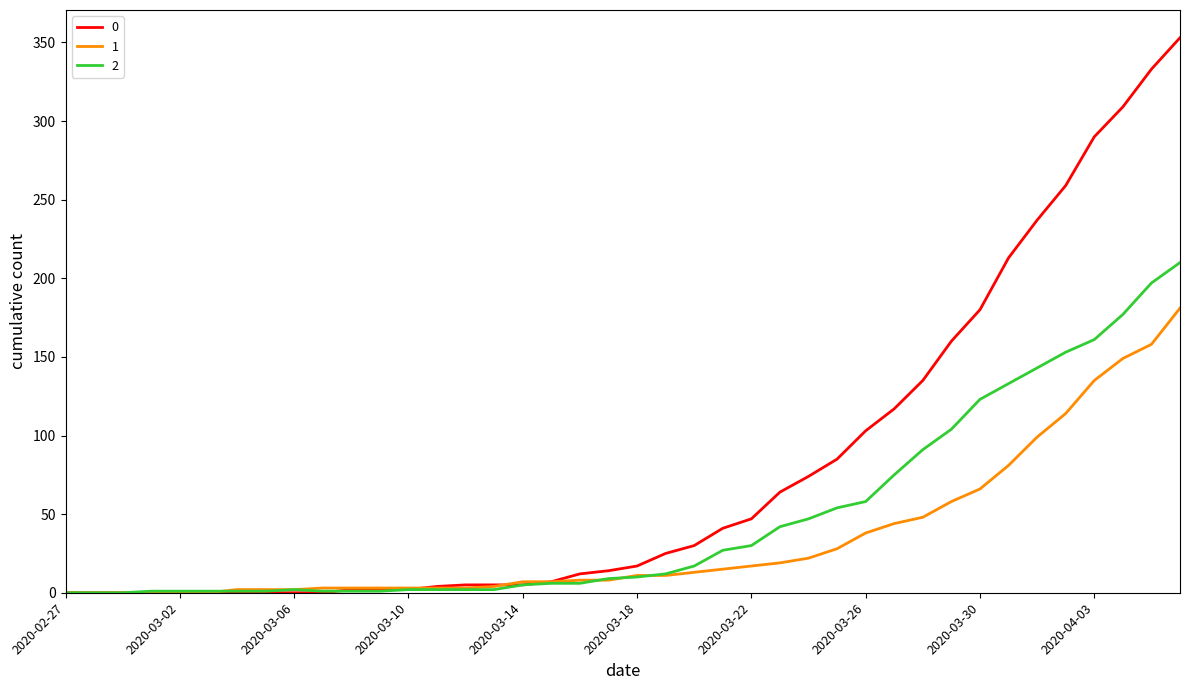

List the series in order of their peak value, lowest first.

1, 2, 0